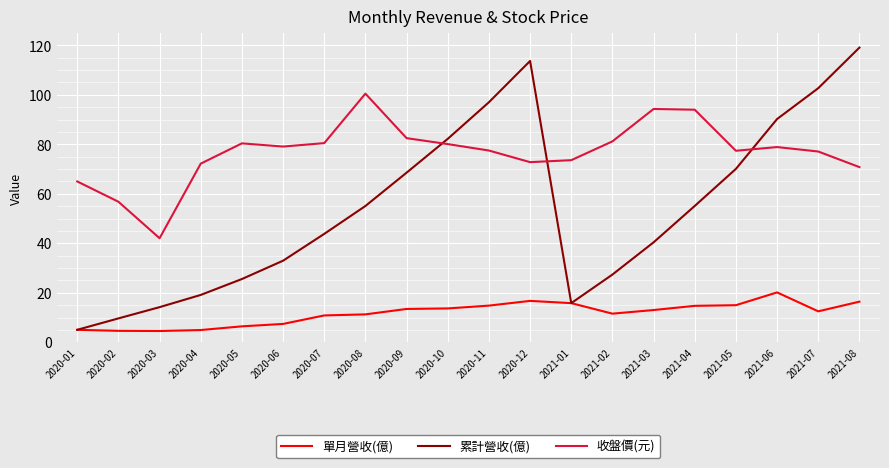

How many values in the 單月營收(億) series are below 13?

10